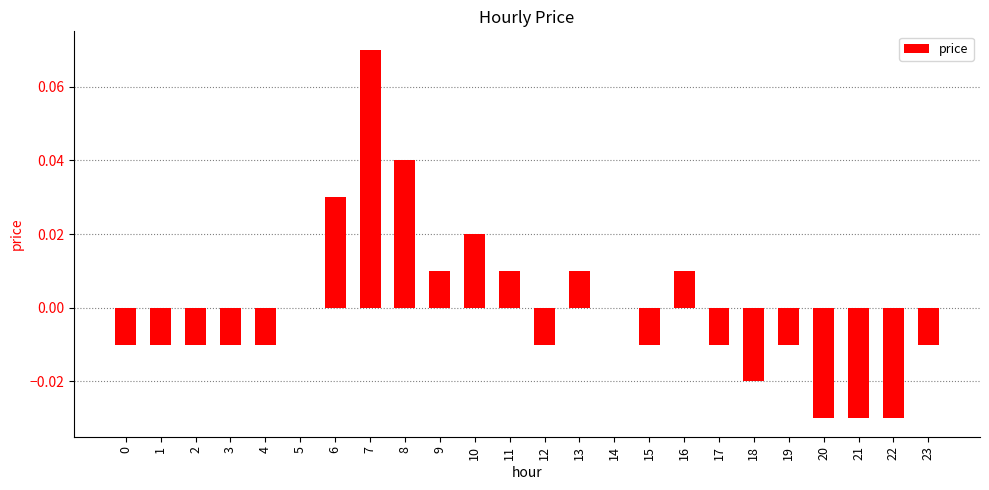

True or false: the data shows -0.0 at 20.

True